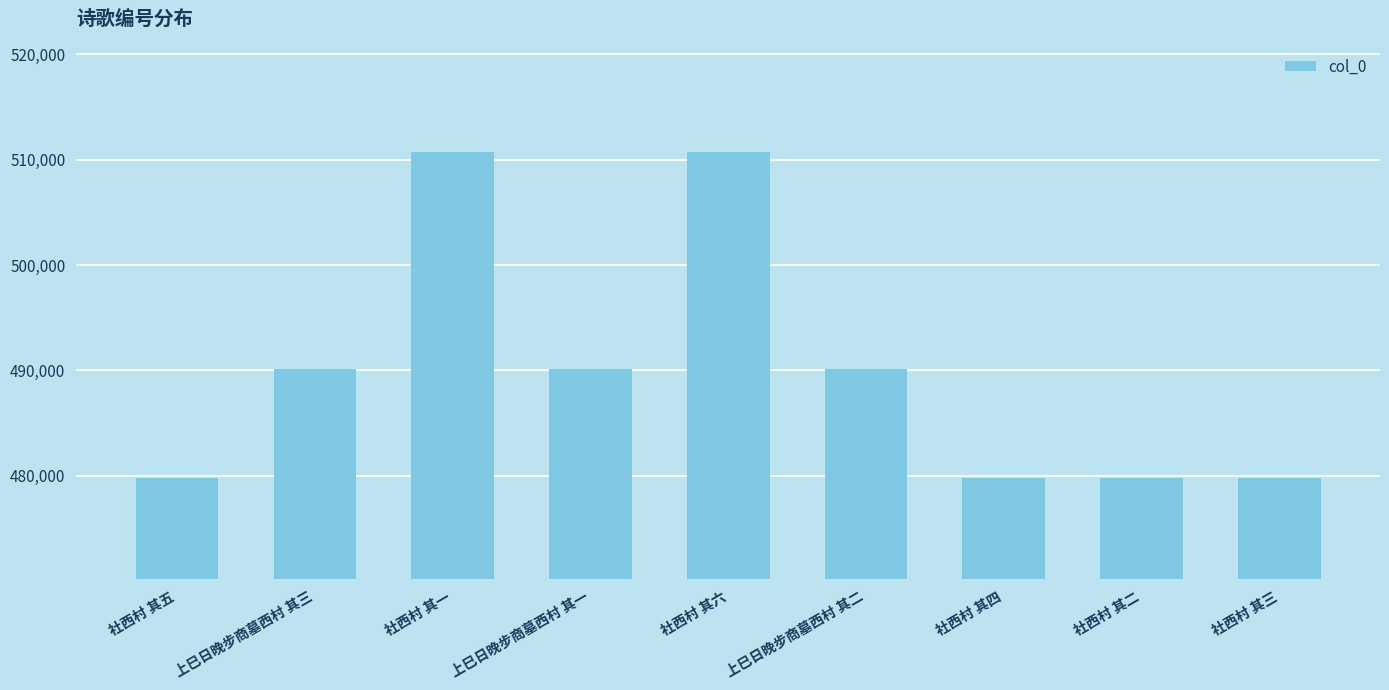

What is the value of the 9th bar from the left?

479802